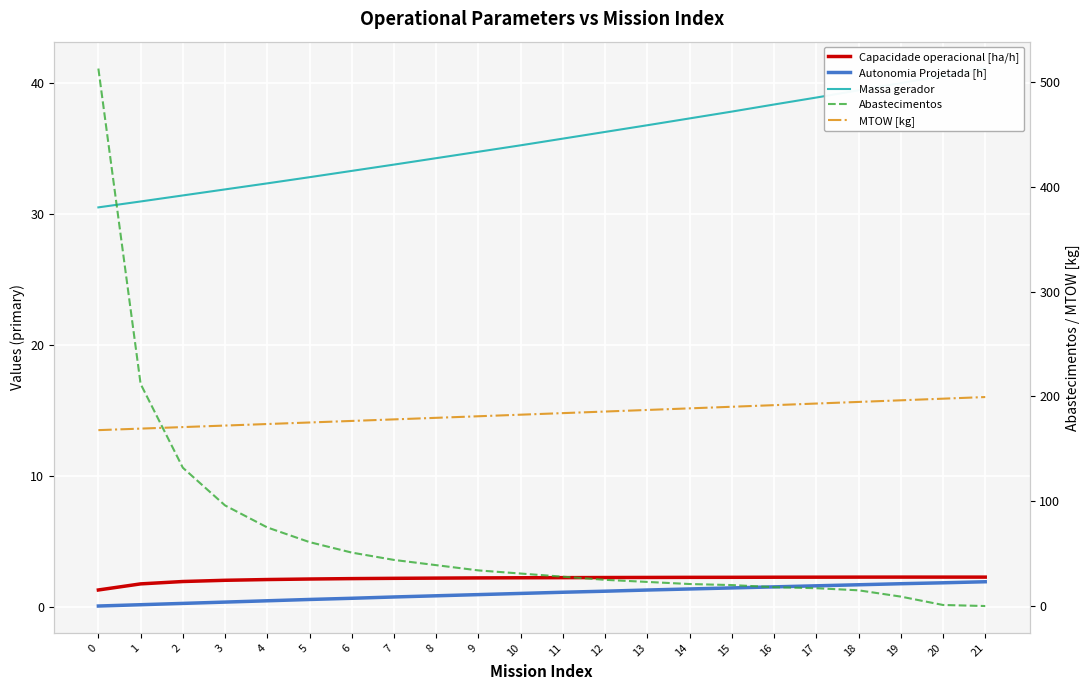

The Capacidade operacional [ha/h] series shows 2.2 at 5. True or false?

True